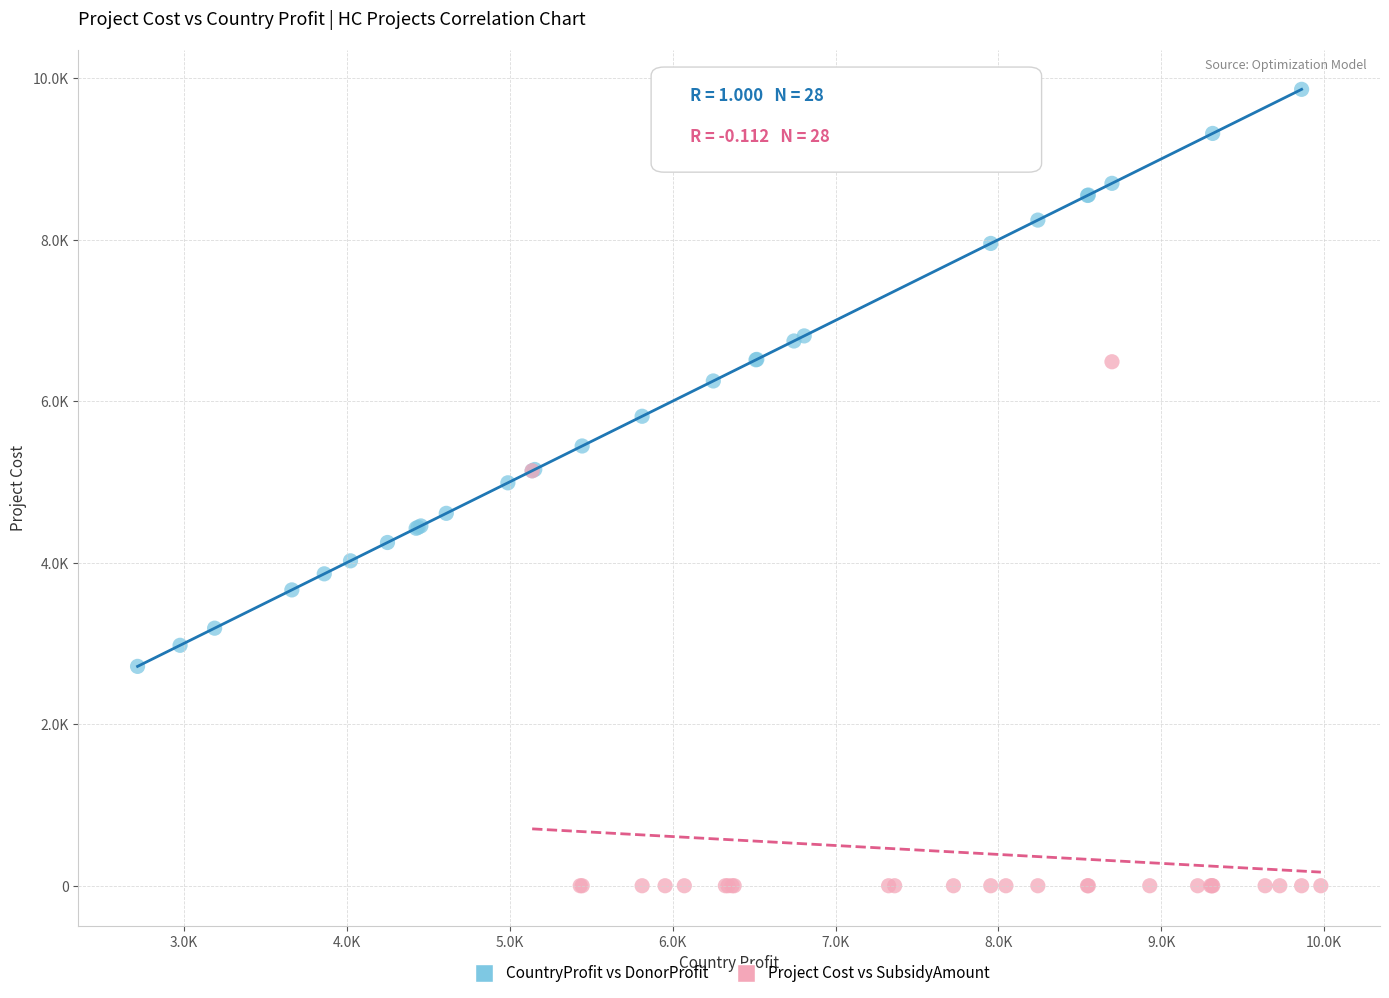

What are all the series names shown in the legend?

CountryProfit vs DonorProfit, Project Cost vs SubsidyAmount